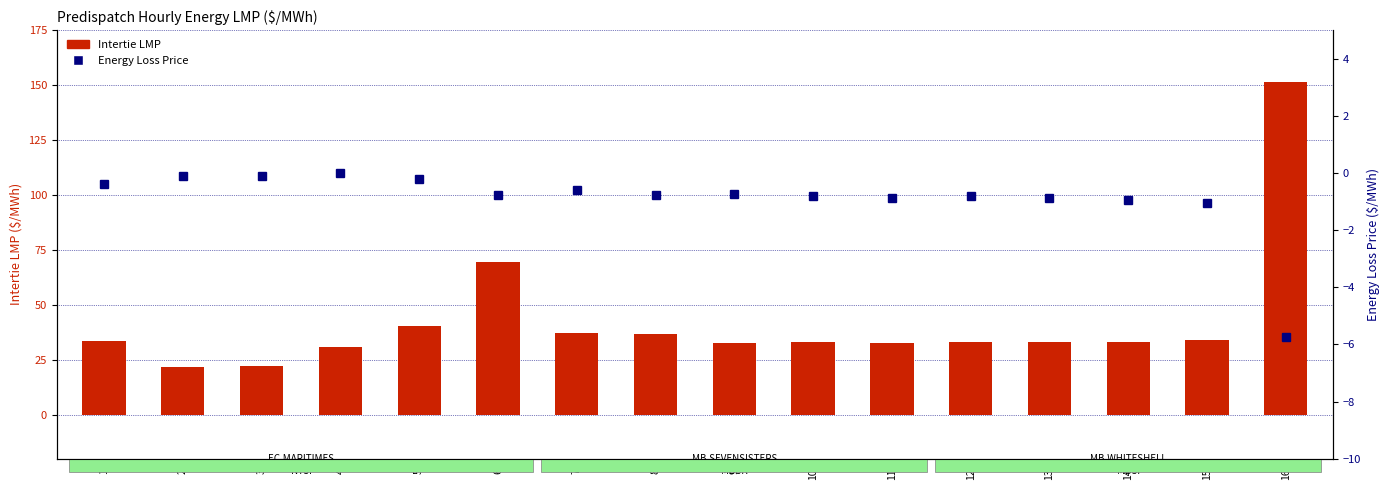

Where is Intertie LMP nearest to the value 86?

6